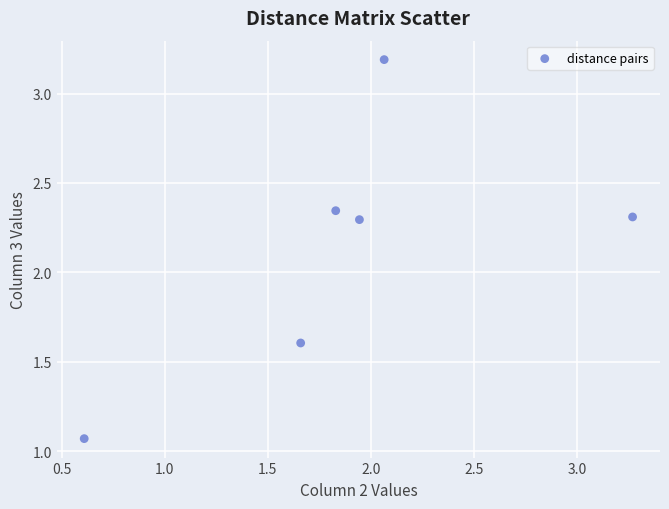

What is the range of Y values (max minus min)?

2.1